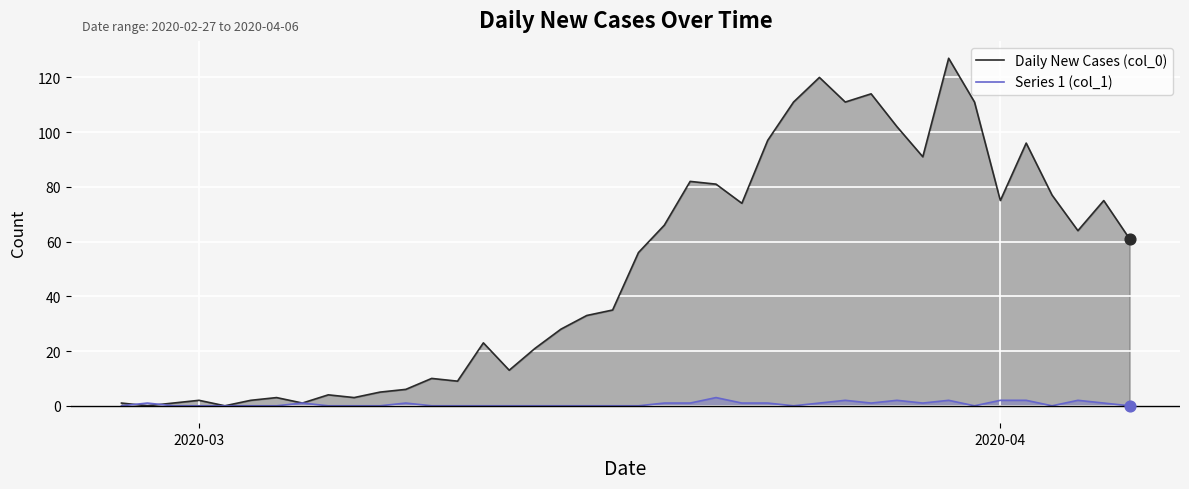

Which series has the largest total across all categories?

Daily New Cases (col_0)